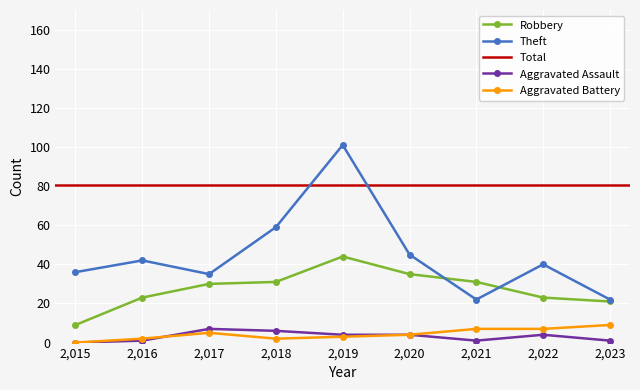

What is the difference between the maximum and minimum values in the Aggravated Assault series?

7